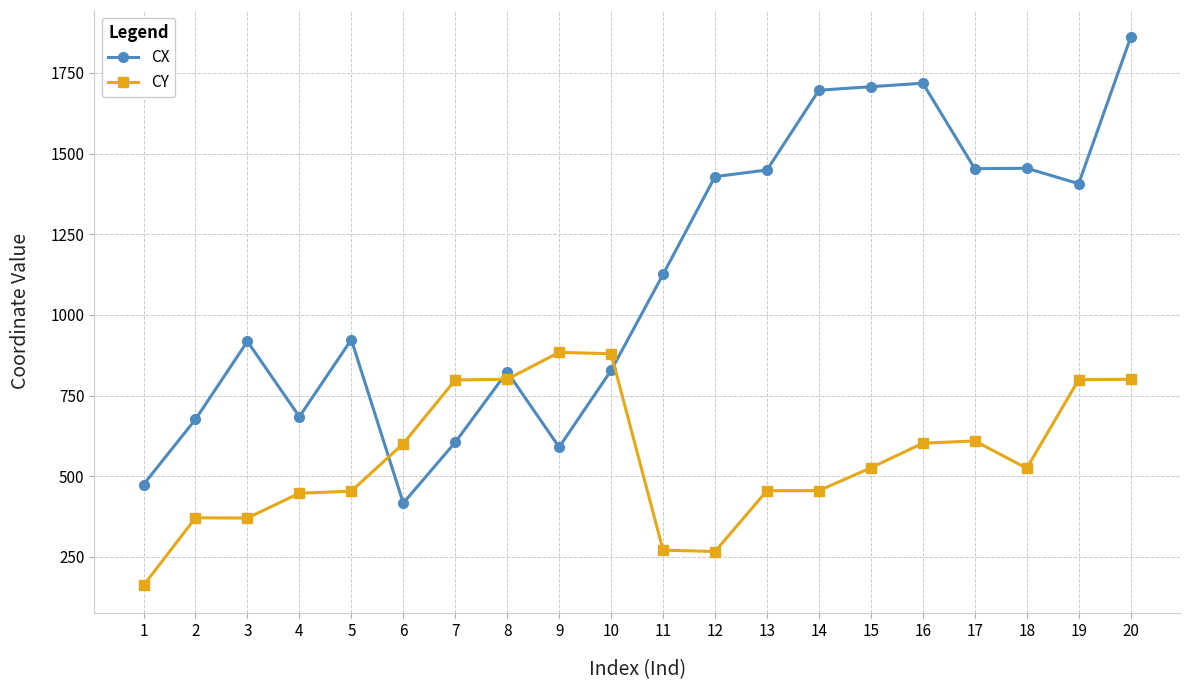

At which category does CX reach its first local valley?

4